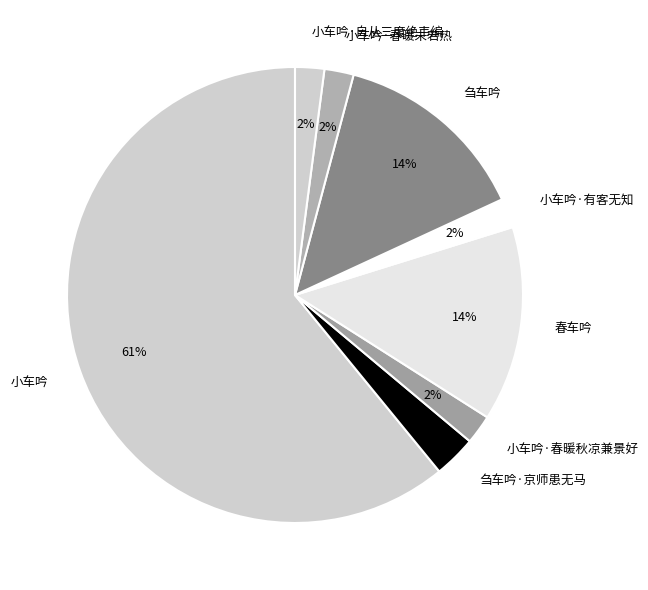

To the nearest percent, what is the difference between the largest and smallest slice percentages?

59%